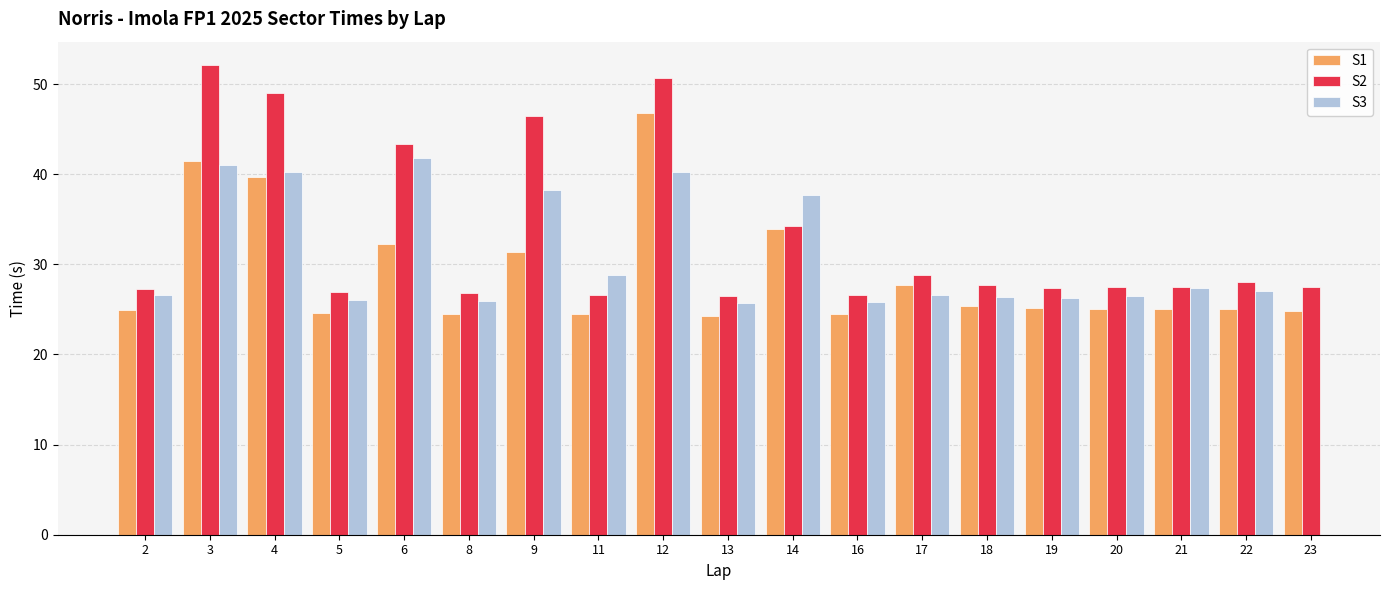

At which category is the sum across all series the highest?

12